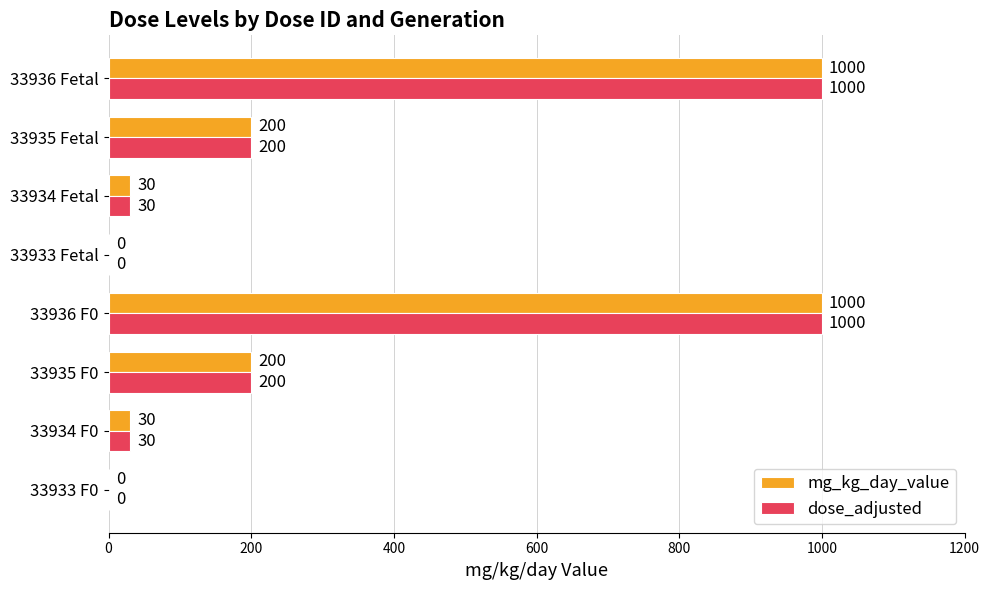

The dose_adjusted series shows 400 at 33933 Fetal. True or false?

False